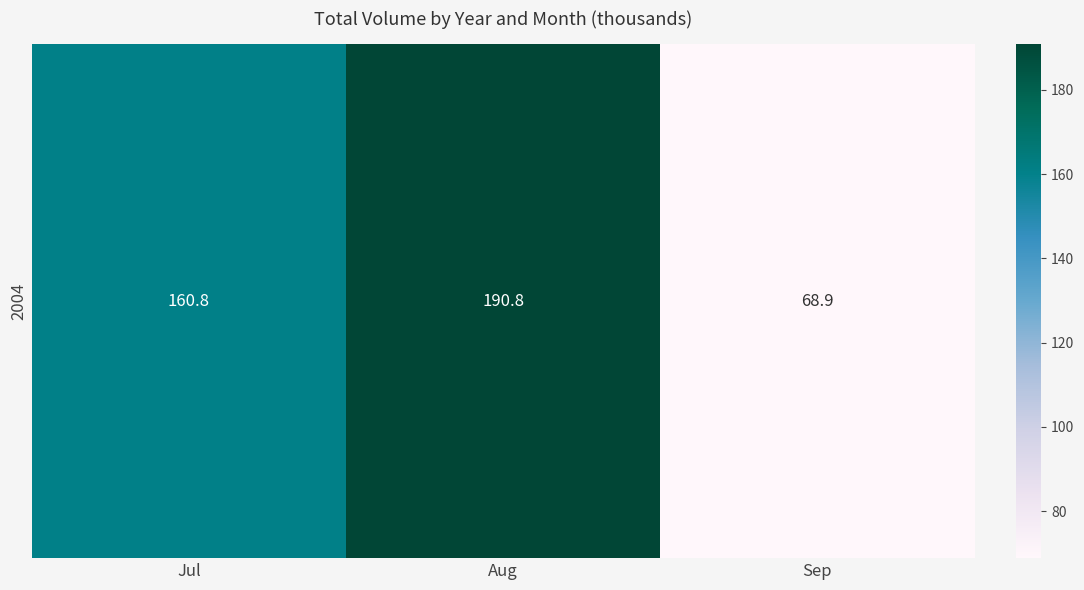

Approximately how many times larger is the value at Aug compared to Sep?

2.8